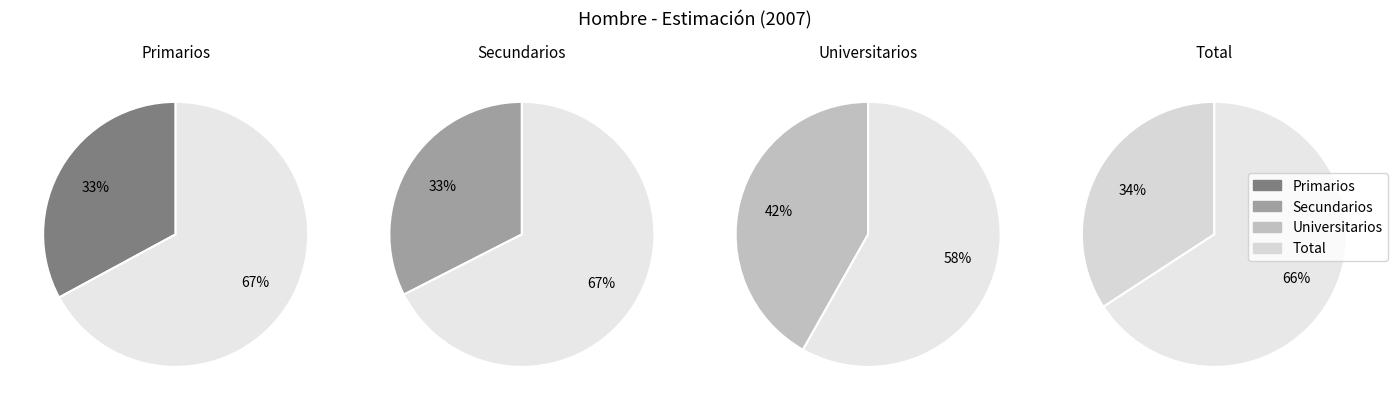

To the nearest percent, what is the difference between the Primarios and Total slice percentages?

1%